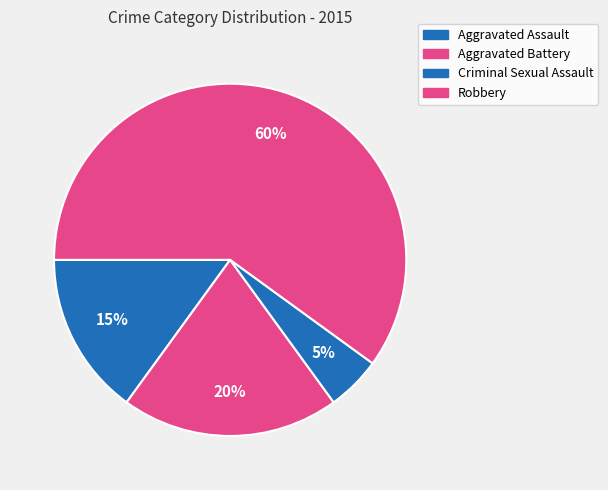

To the nearest percent, what percentage of the pie is Robbery?

60%